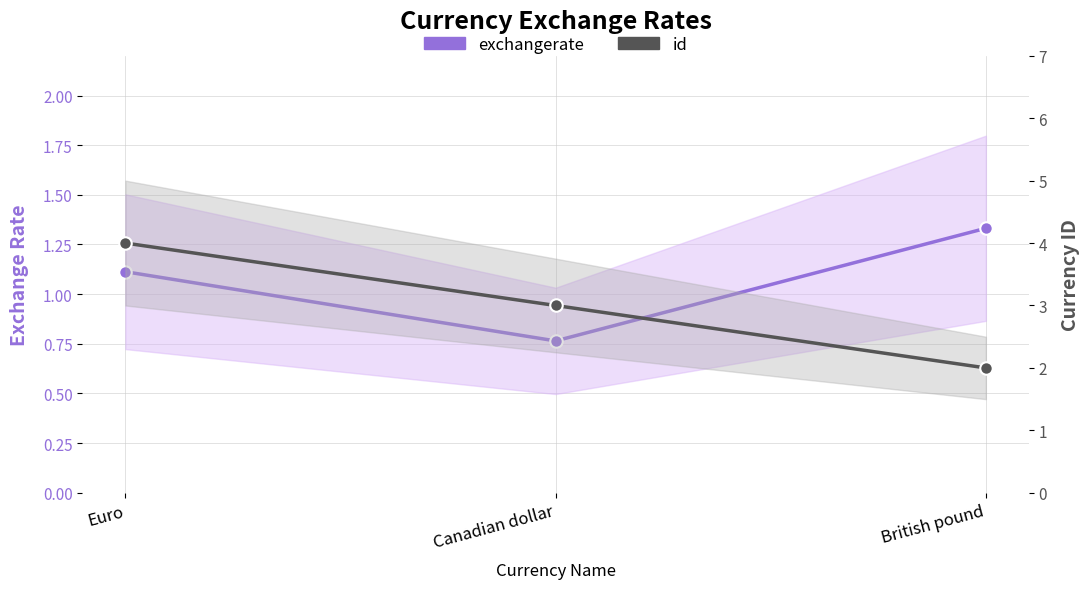

Reading left to right, transcribe all the data shown in this chart.

exchangerate: 1.1	0.8	1.3
id: 4.0	3.0	2.0